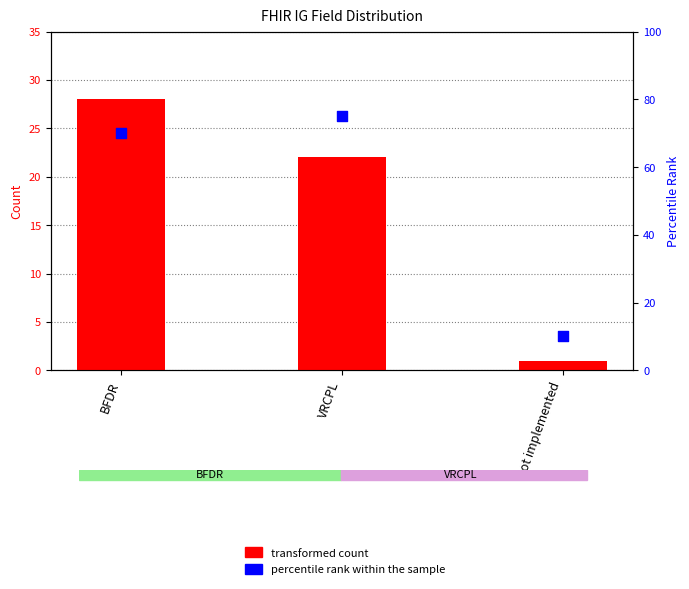

Which series contains the highest Y value?

percentile rank within the sample